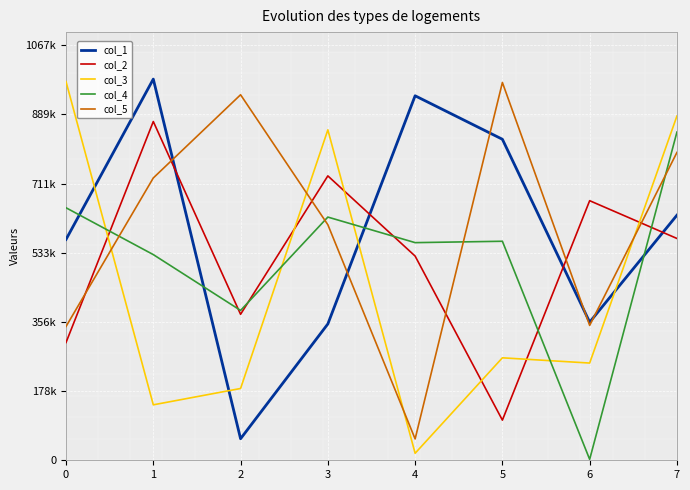

Is it true that col_1 equals 552108 at 6?

False